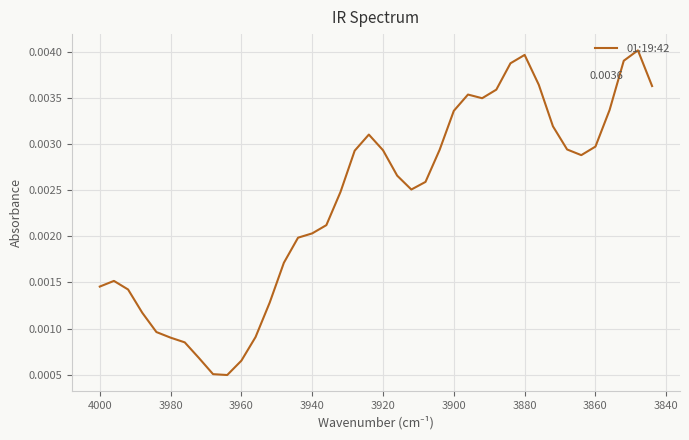

How many interior local valleys (lower than both neighbors) does the data have?

4